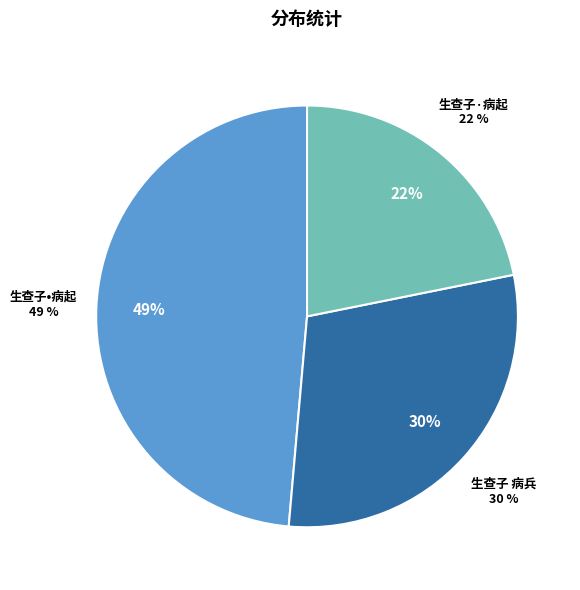

Does any single category account for the majority?

No